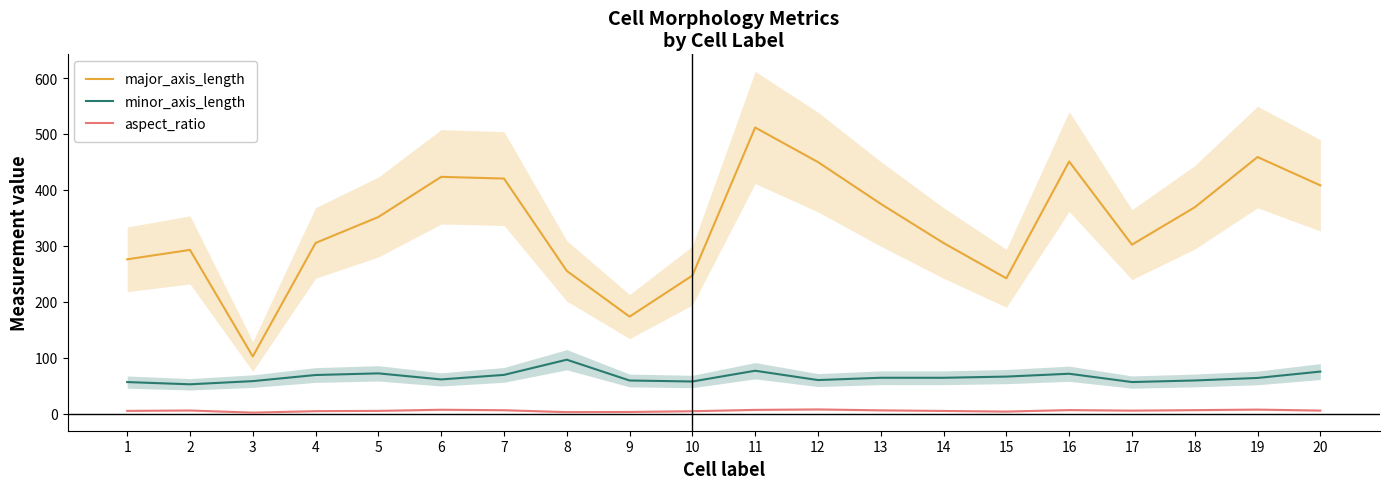

Rank the series at 11 from lowest to highest value.

aspect_ratio, minor_axis_length, major_axis_length